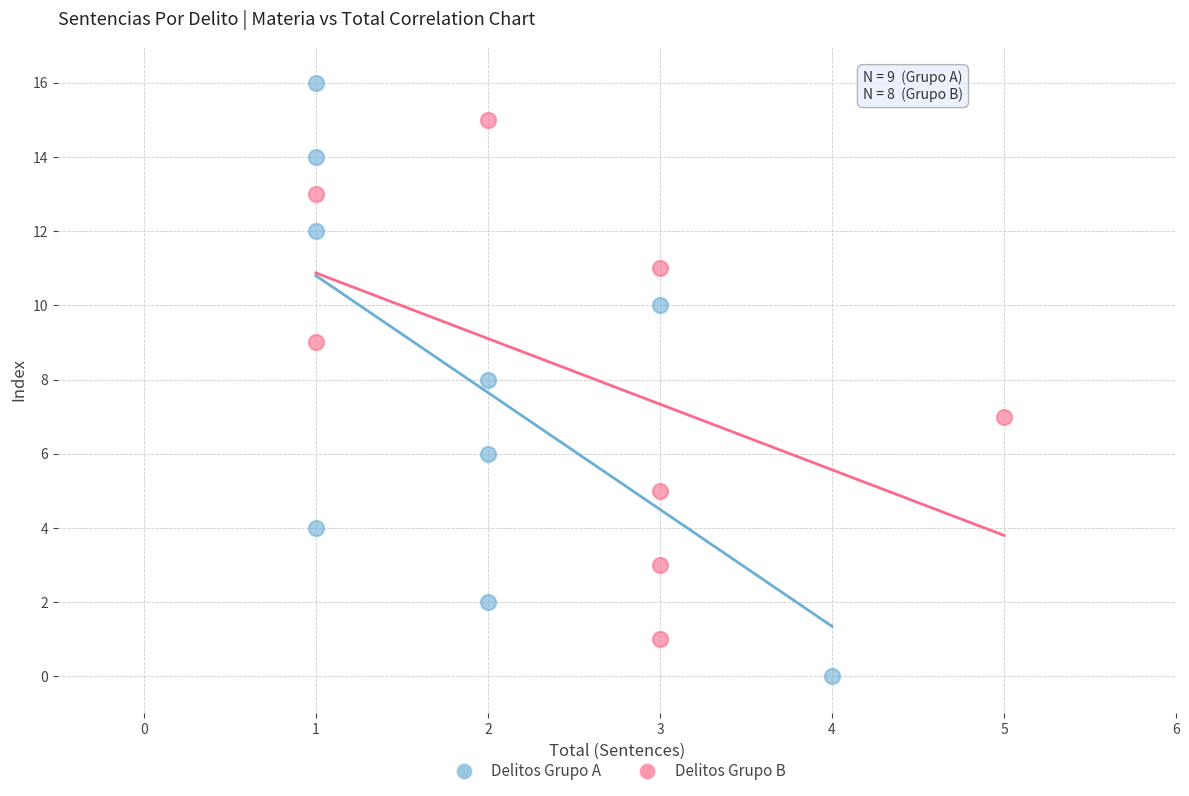

Which series has the widest spread of Y values?

Delitos Grupo A